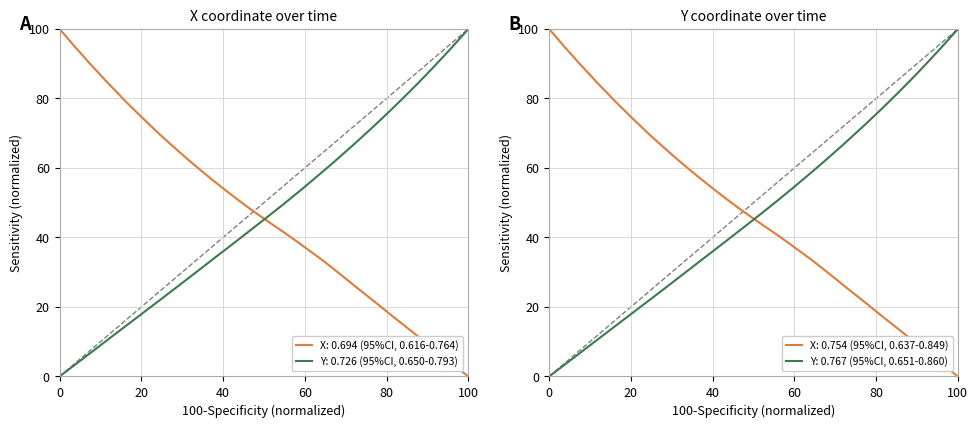

What is the value of the Y point at the 4th from the left?

7.7